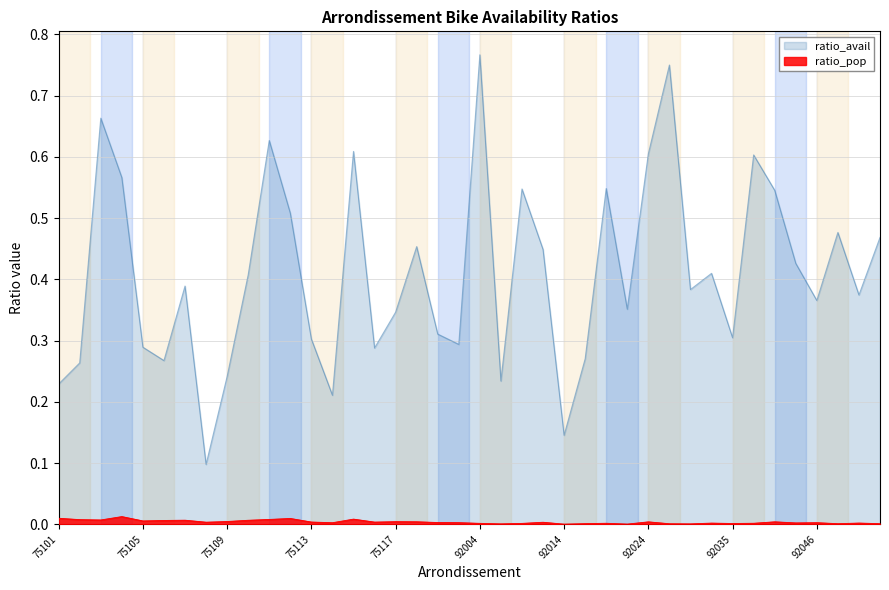

Reading right to left, list all the values displayed in this chart.

ratio_pop: 92050=0.0	92049=0.0	92048=0.0	92046=0.0	92044=0.0	92040=0.0	92036=0.0	92035=0.0	92032=0.0	92026=0.0	92025=0.0	92024=0.0	92023=0.0	92022=0.0	92020=0.0	92014=0.0	92012=0.0	92009=0.0	92007=0.0	92004=0.0	75120=0.0	75119=0.0	75118=0.0	75117=0.0	75116=0.0	75115=0.0	75114=0.0	75113=0.0	75112=0.0	75111=0.0	75110=0.0	75109=0.0	75108=0.0	75107=0.0	75106=0.0	75105=0.0	75104=0.0	75103=0.0	75102=0.0	75101=0.0
ratio_avail: 92050=0.5	92049=0.4	92048=0.5	92046=0.4	92044=0.4	92040=0.5	92036=0.6	92035=0.3	92032=0.4	92026=0.4	92025=0.8	92024=0.6	92023=0.4	92022=0.5	92020=0.3	92014=0.1	92012=0.4	92009=0.5	92007=0.2	92004=0.8	75120=0.3	75119=0.3	75118=0.5	75117=0.3	75116=0.3	75115=0.6	75114=0.2	75113=0.3	75112=0.5	75111=0.6	75110=0.4	75109=0.2	75108=0.1	75107=0.4	75106=0.3	75105=0.3	75104=0.6	75103=0.7	75102=0.3	75101=0.2